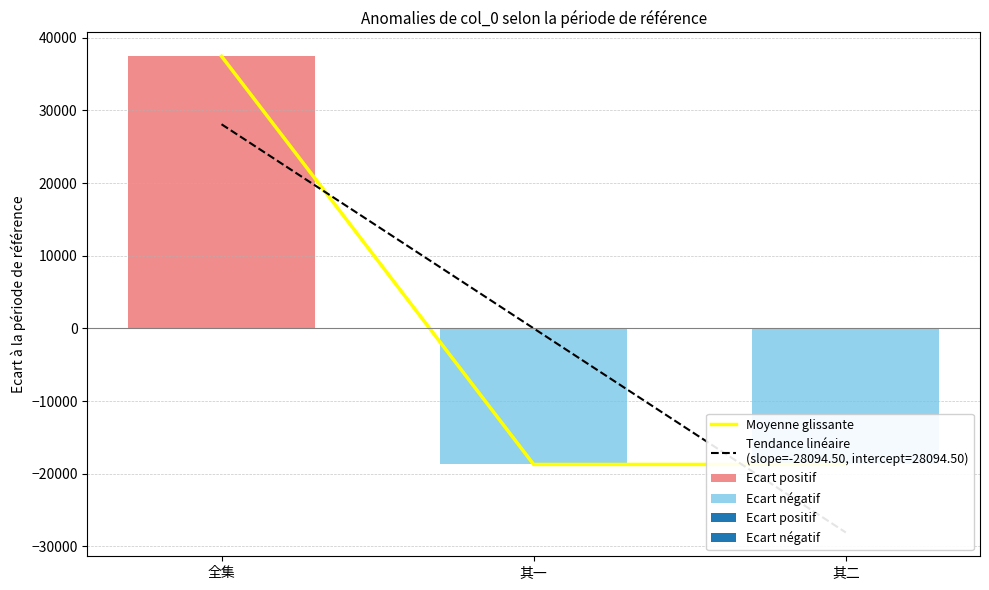

What is the value of the 1st bar from the left?

37459.7